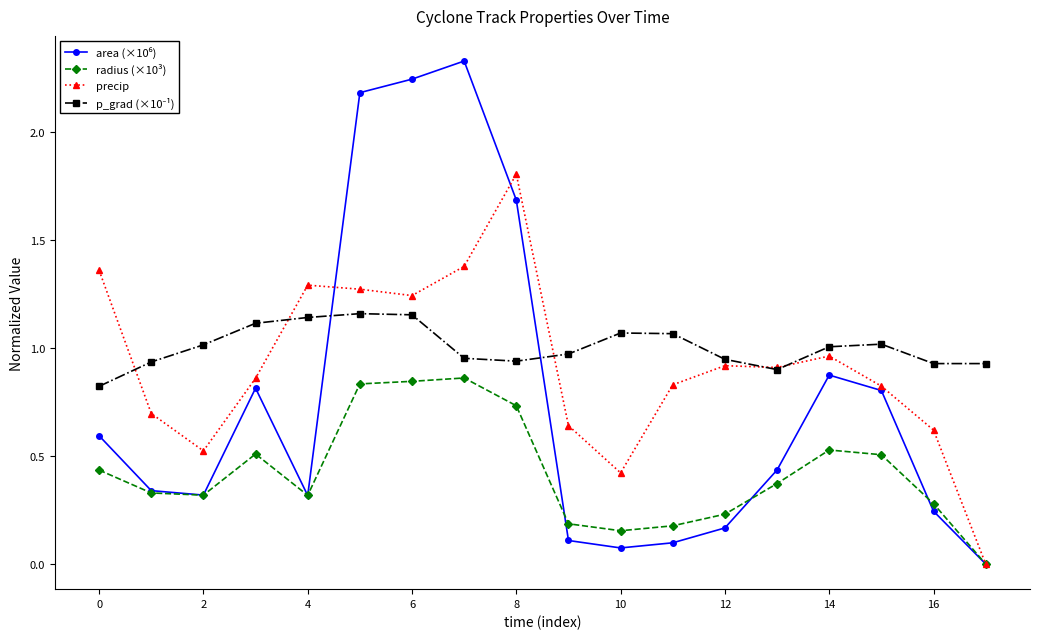

What is the total value across all series at 0?

3.2